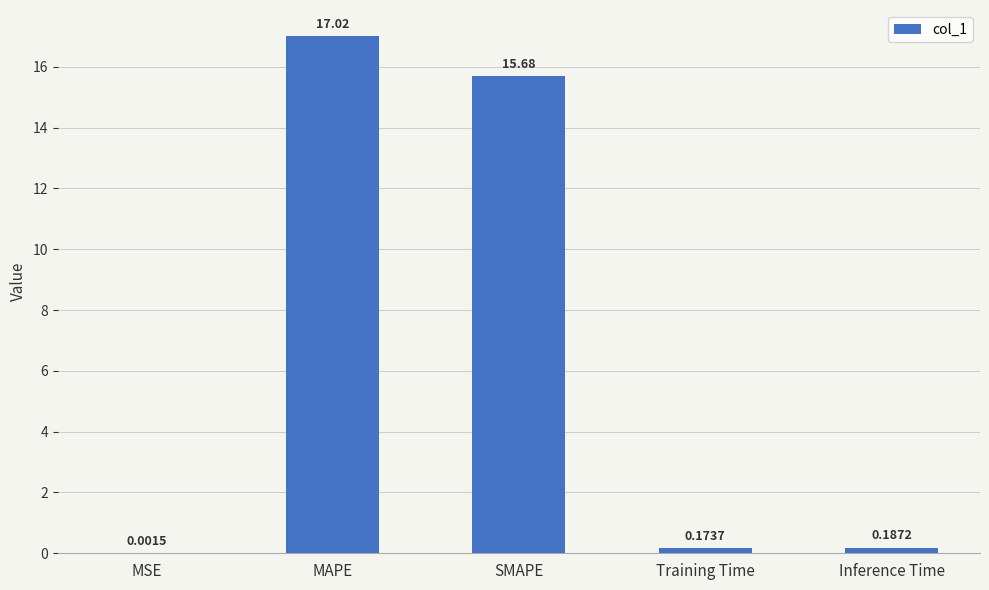

Where is the data nearest to the value 8?

SMAPE